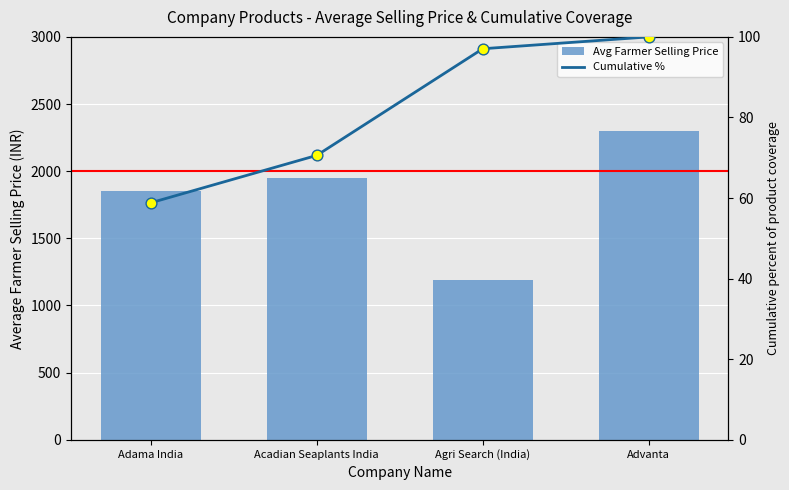

Is the value of Avg Farmer Selling Price at Acadian Seaplants India greater than the value of Cumulative % at Advanta?

Yes